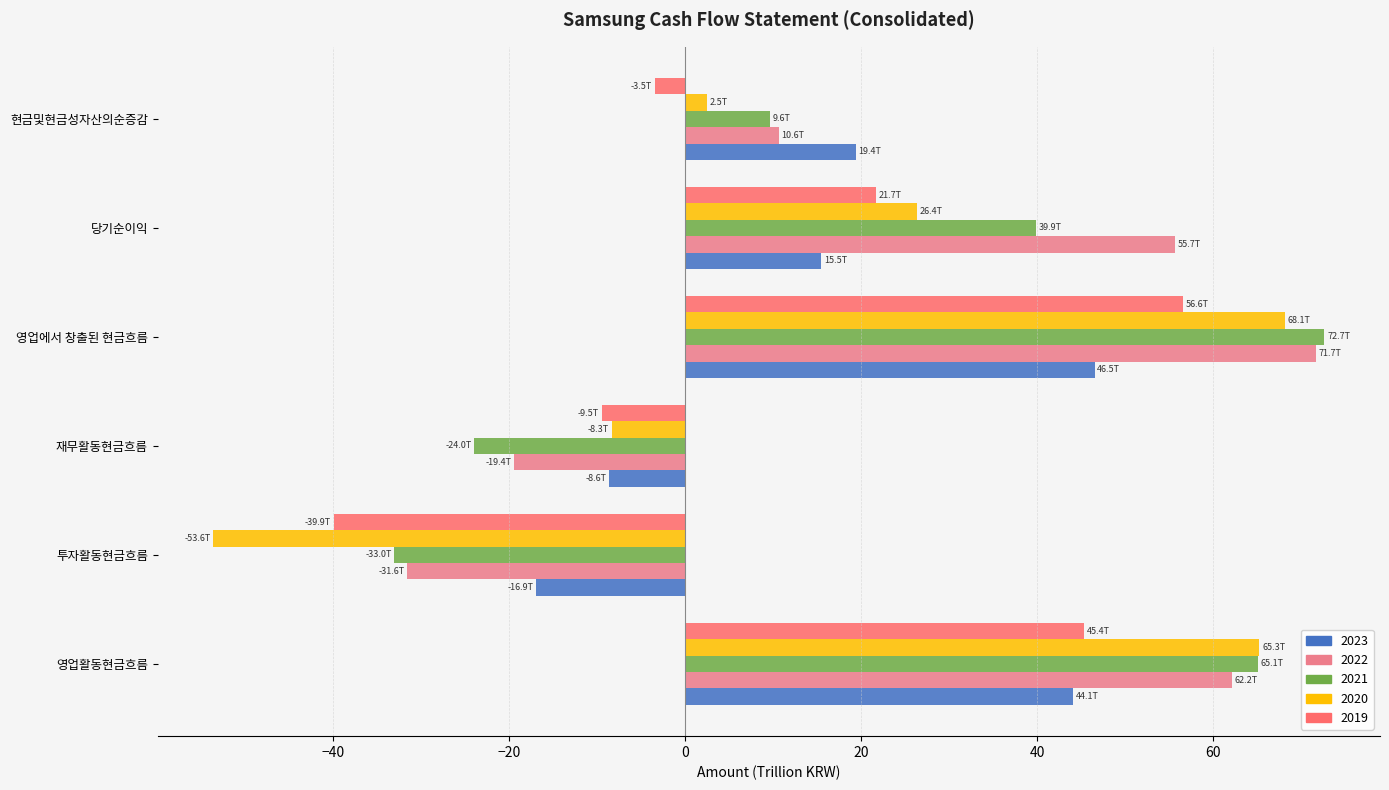

The 2019 series shows 19.4 at 영업에서 창출된 현금흐름. True or false?

False